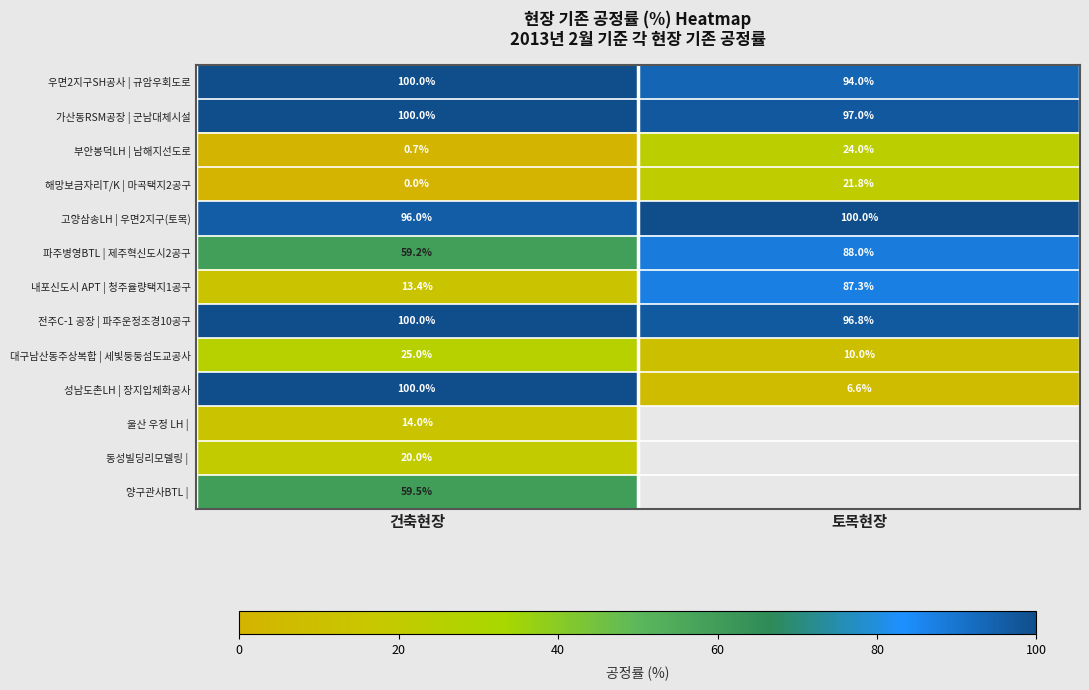

At which category is the sum across all series the highest?

건축현장